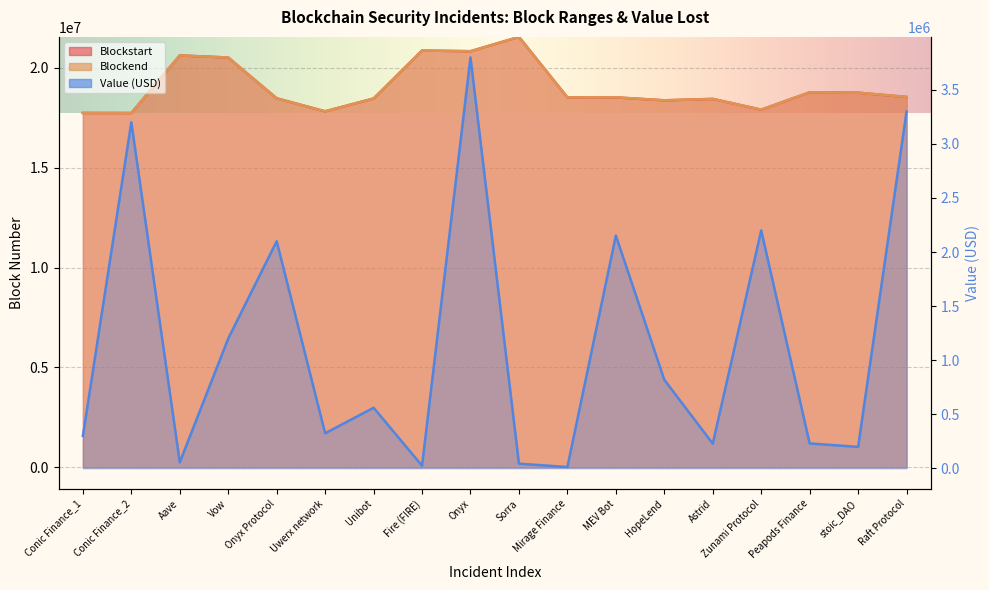

Where is Value nearest to the value 1906000?

Onyx Protocol